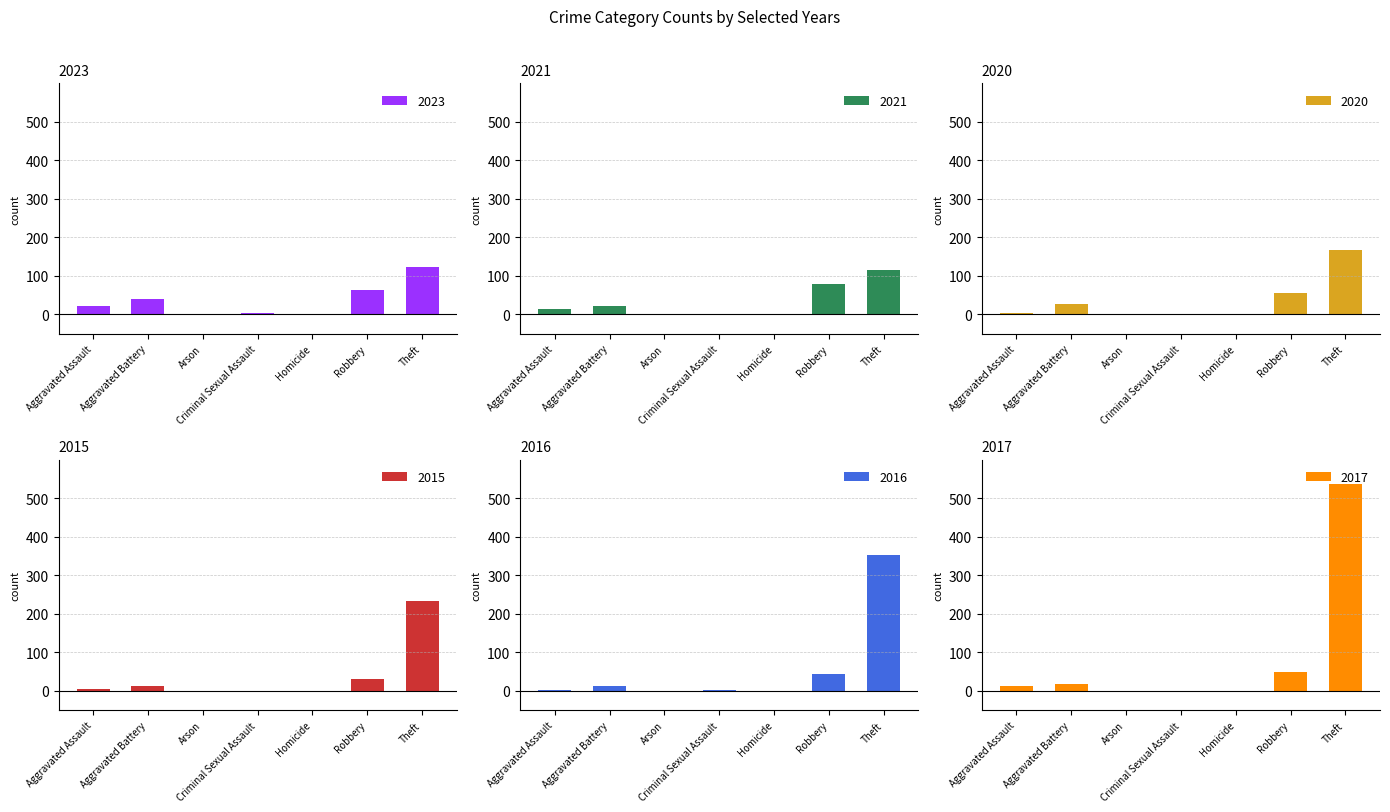

Between Robbery and Theft, which is larger?

Theft